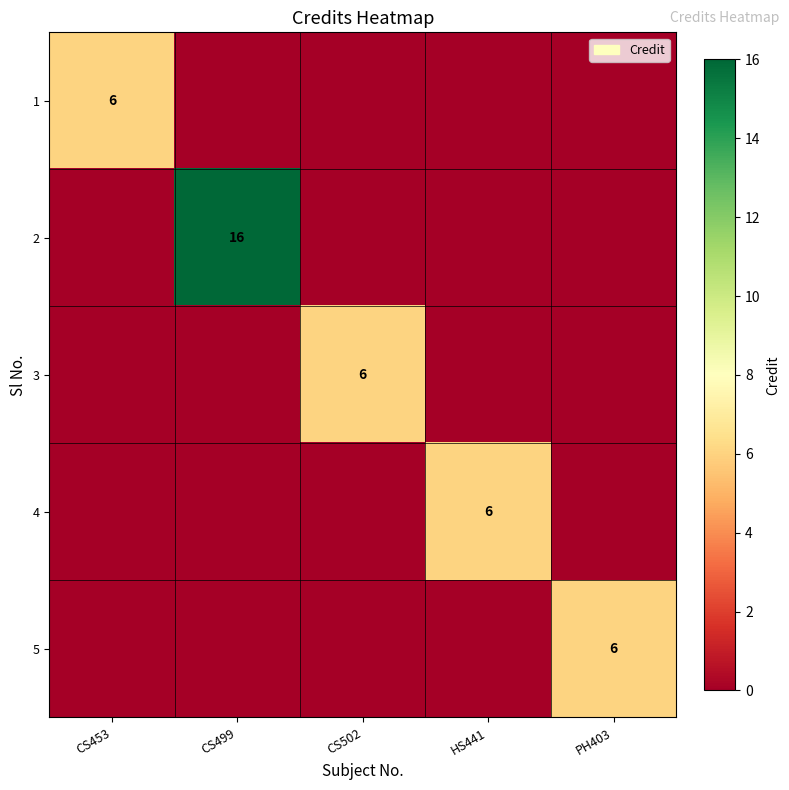

True or false: 4 has a value of 6 at HS441.

True